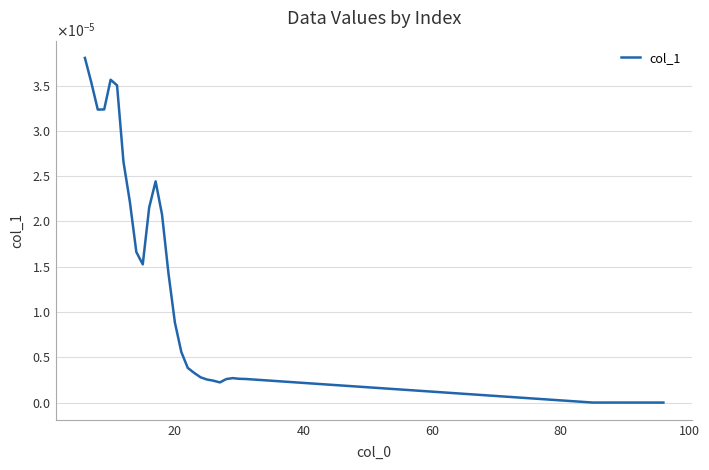

Does the chart have visible grid lines?

Yes